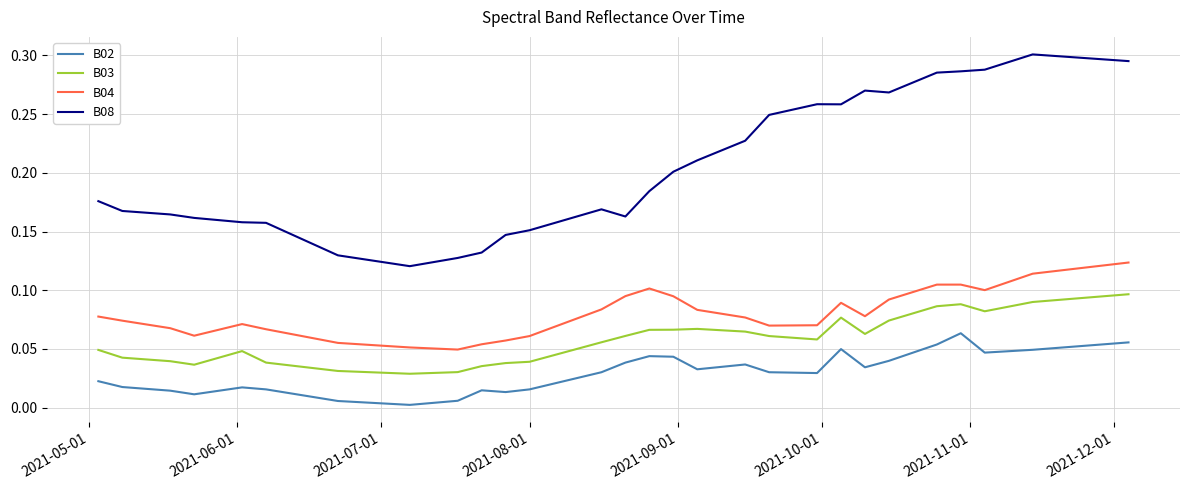

List the series in order of their peak value, highest first.

B08, B04, B03, B02